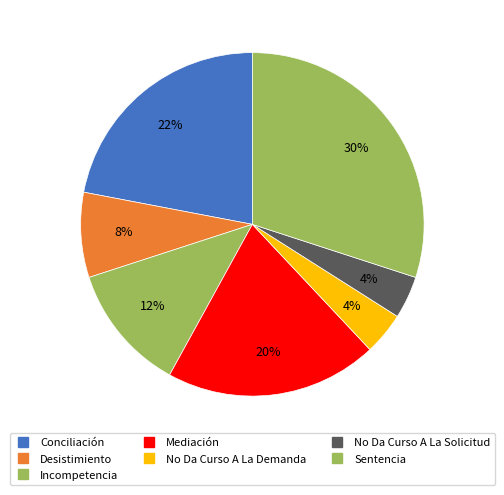

How many segments does this pie chart have?

7